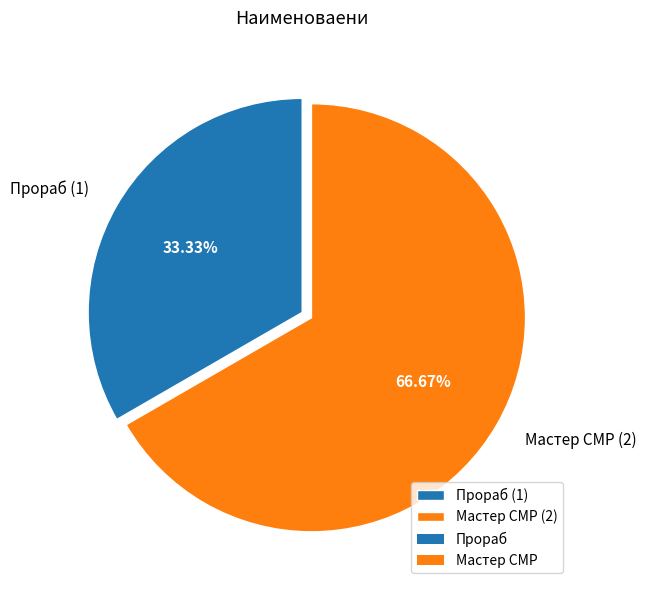

Is there a majority slice in this chart?

Yes